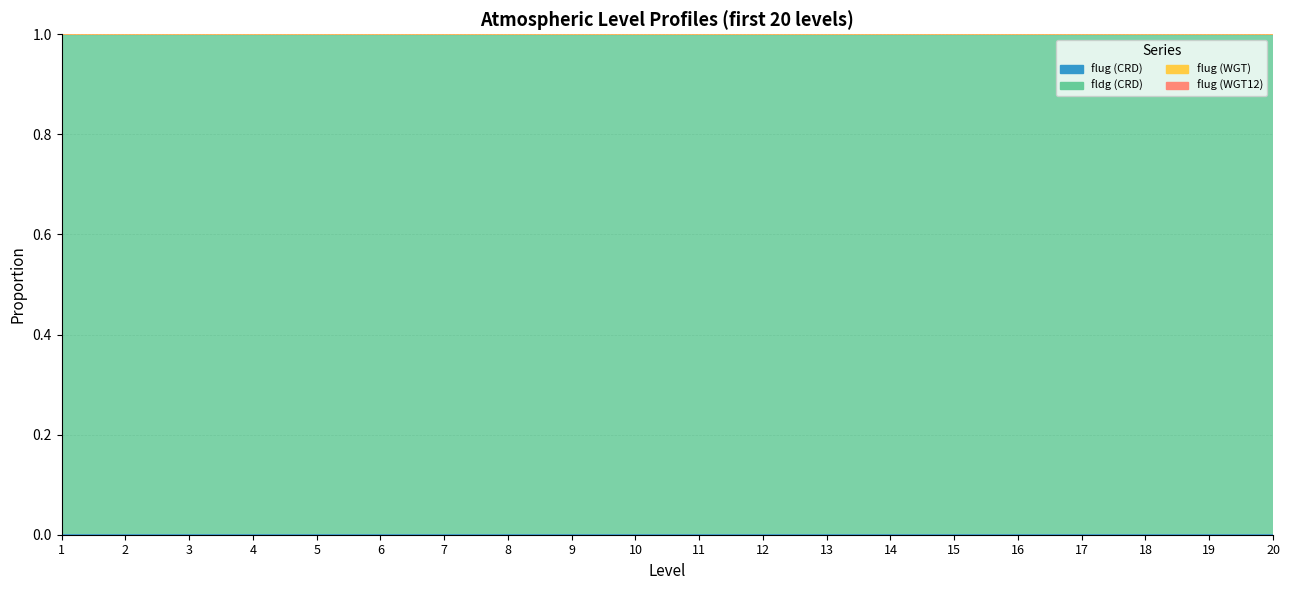

True or false: flug (WGT12) has more than 1 points higher than both neighbors.

False